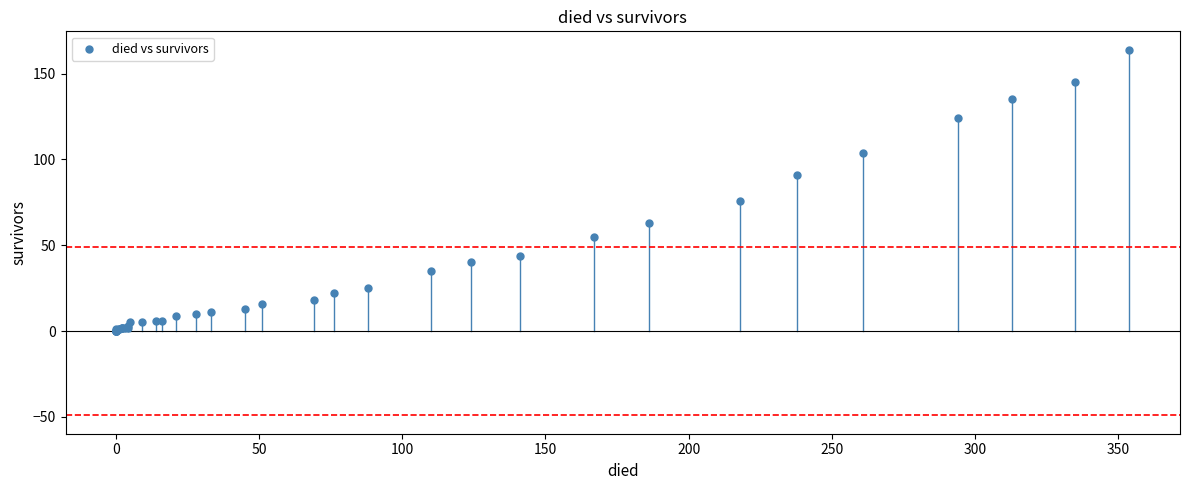

What Y value in the scatter plot is closest to 82?

76